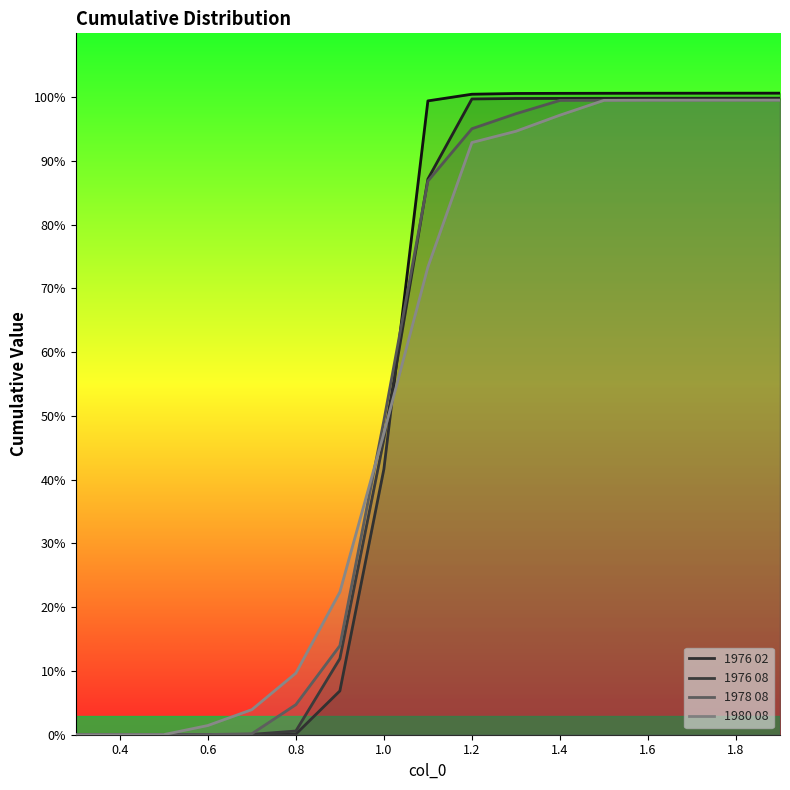

True or false: 1976 08 and 1976 02 intersect in this chart.

True